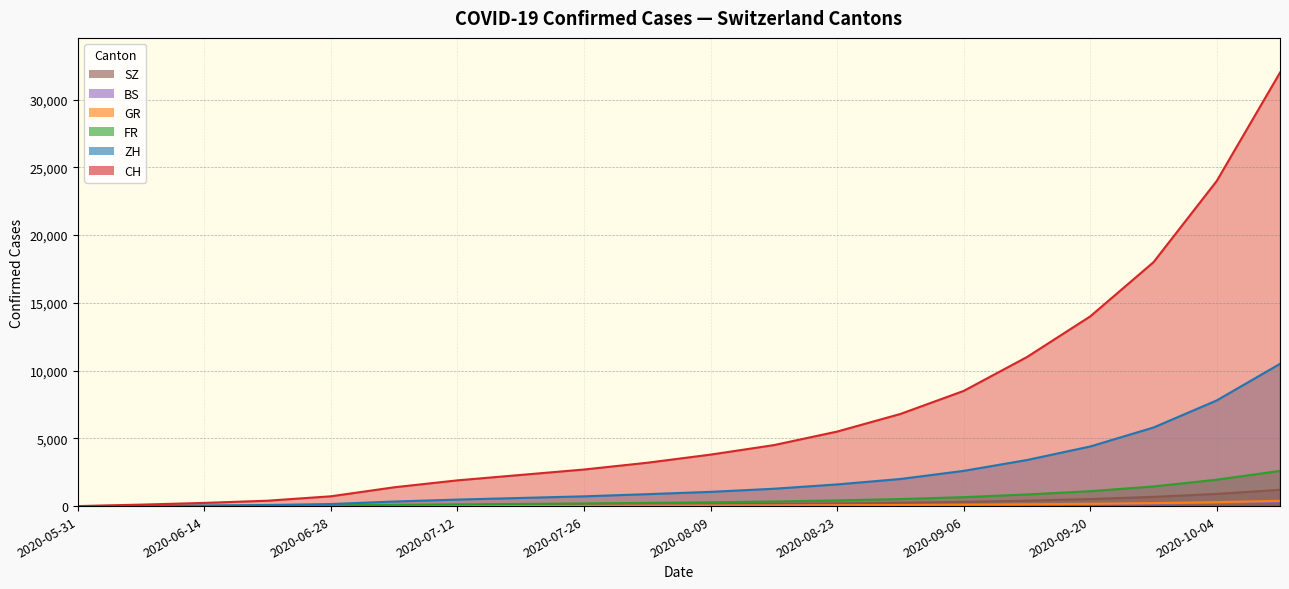

What position from the left is 2020-06-21?

4